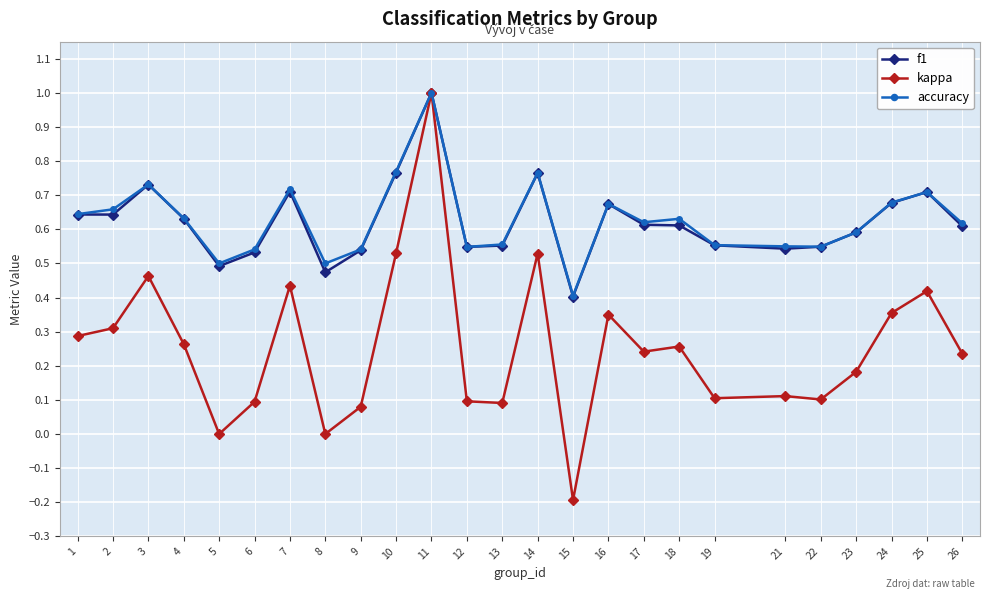

How many series are shown in this chart?

3